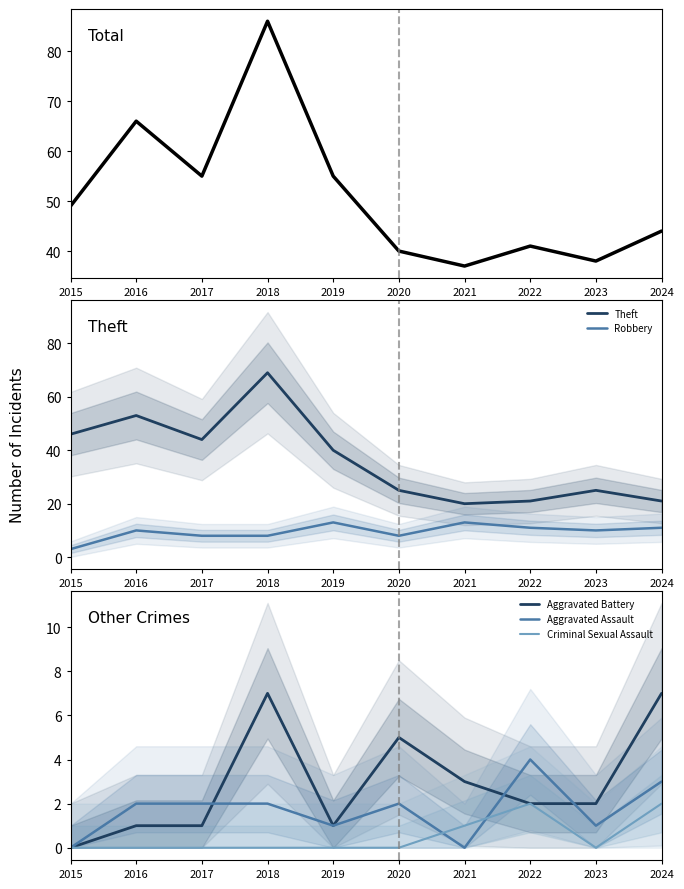

What value does the Theft series have at 2020?

25